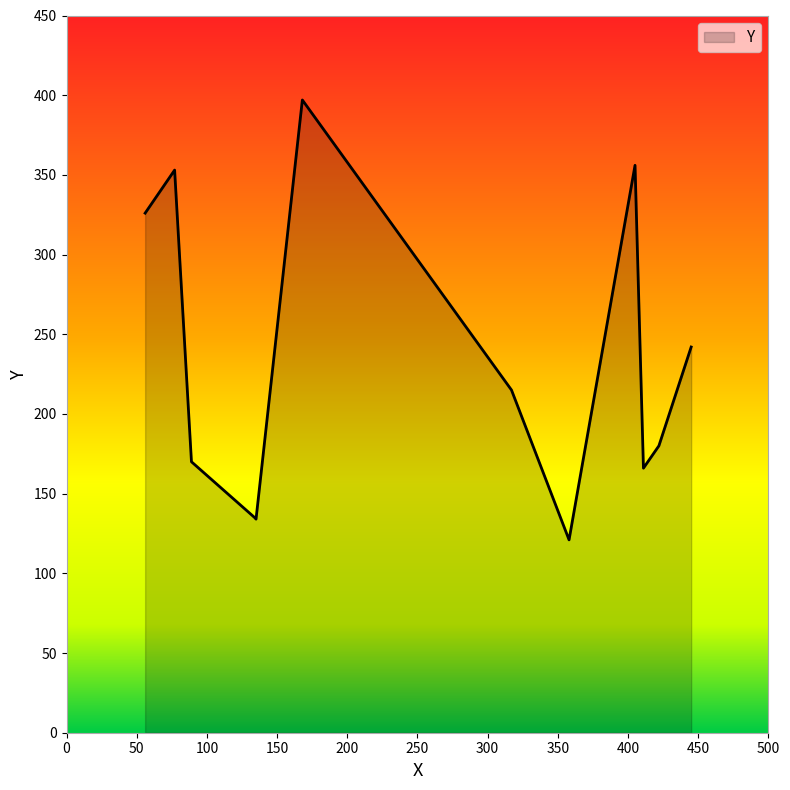

What is the greatest value displayed?

397